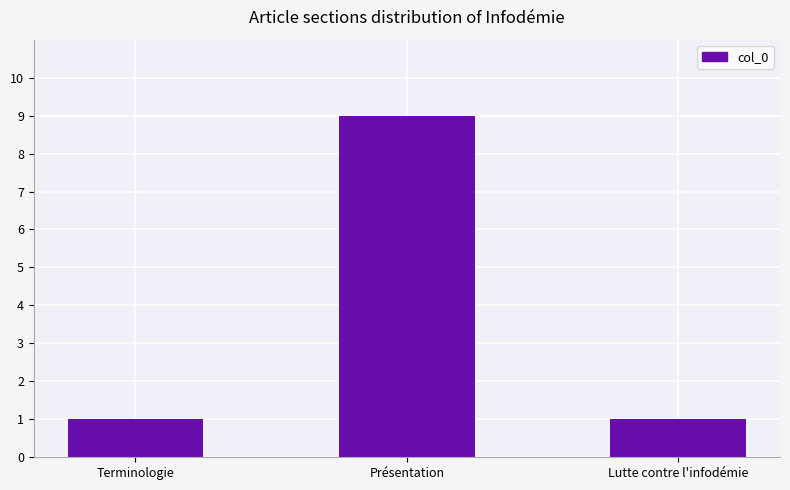

What is the label of the 1st bar from the left?

Terminologie